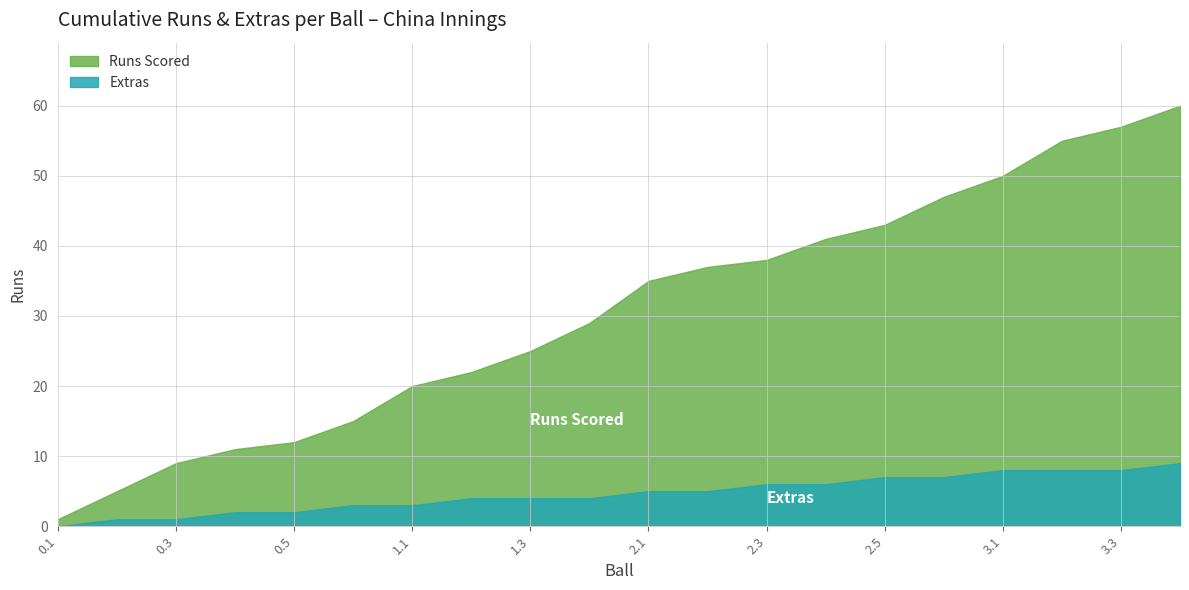

Does the chart have visible grid lines?

Yes